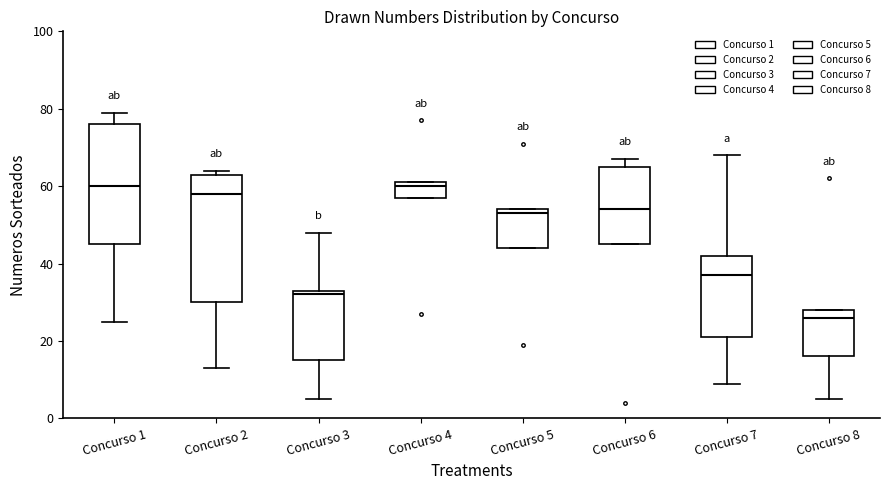

Reading left to right, read every box against the y-axis: the position of its median line, the range the box covers, and the ends of its whiskers. The values are not printed on the chart, so give them approximately, as read against the axis.

Concurso 1: median 60, box 46 to 76, whiskers 26 to 80
Concurso 2: median 58, box 30 to 64, whiskers 14 to 64 (just above the box's upper edge)
Concurso 3: median 32, box 16 to 34, whiskers 6 to 48
Concurso 4: median 60, box 58 to 62, whiskers 58 to 62
Concurso 5: median 54 (just below the box's upper edge), box 44 to 54, whiskers 44 to 54
Concurso 6: median 54, box 46 to 66, whiskers 46 to 68
Concurso 7: median 38, box 22 to 42, whiskers 10 to 68
Concurso 8: median 26, box 16 to 28, whiskers 6 to 28